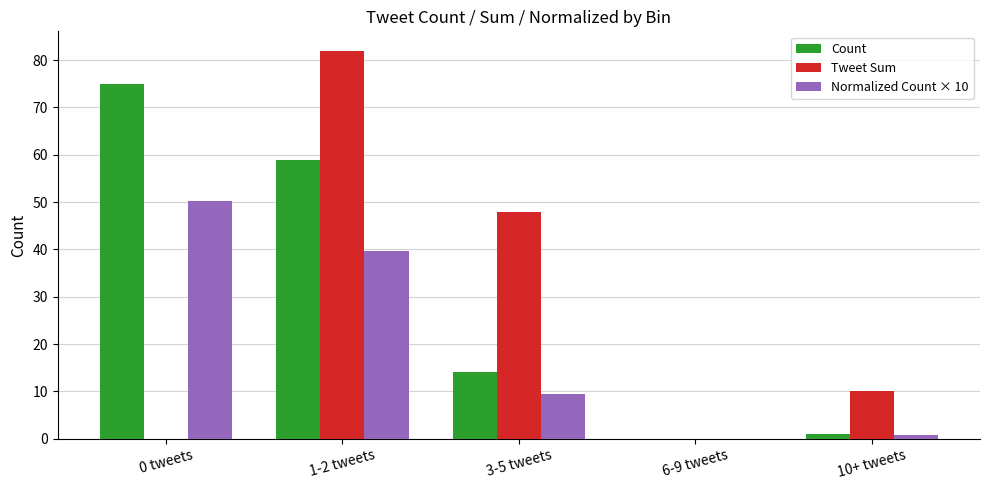

Between 0 tweets and 6-9 tweets, which series saw the biggest shift?

Count